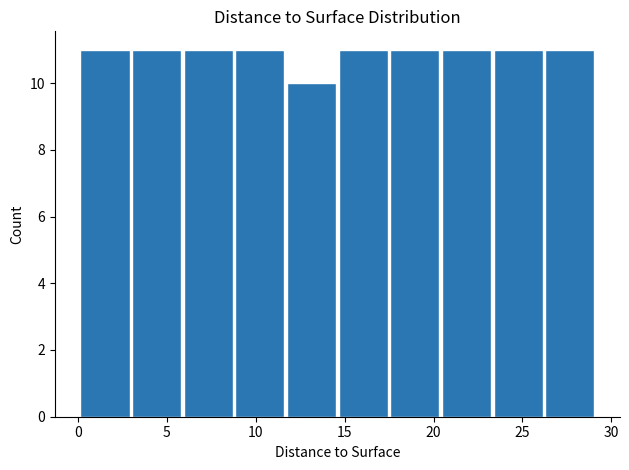

Reading left to right, list every bar in this chart as the range it spans on the x-axis followed by its height. Neither the bar edges nor the heights are printed on the chart, so give them approximately, as read against the axes.

0.0 to 3.0: 11
3.0 to 6.0: 11
6.0 to 9.0: 11
9.0 to 12.0: 11
12.0 to 14.5: 10
14.5 to 17.5: 11
17.5 to 20.5: 11
20.5 to 23.5: 11
23.5 to 26.5: 11
26.5 to 29.0: 11